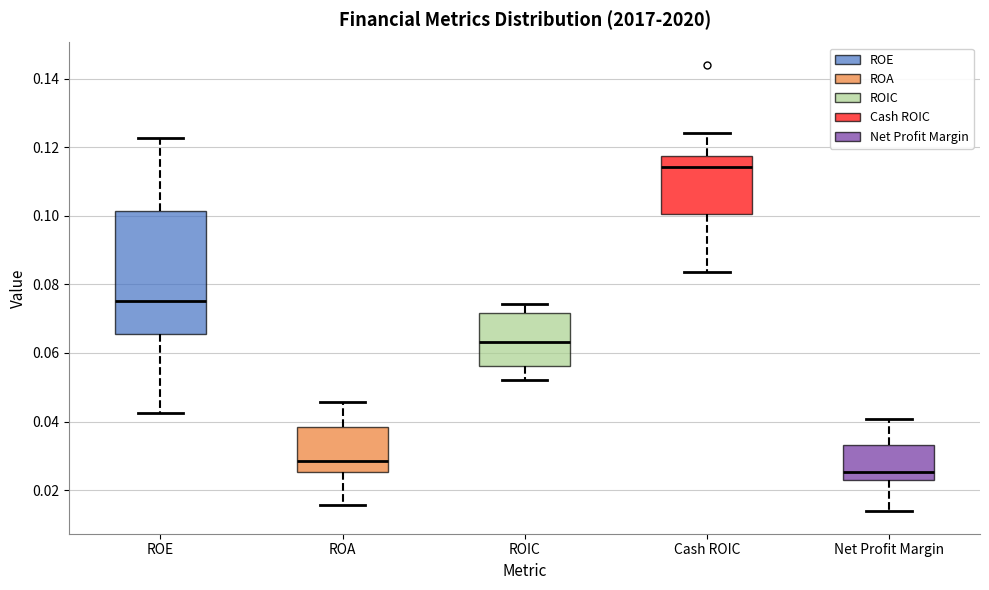

Where does the lower whisker of the box for ROA end on the y-axis? The values are not printed on the chart, so give them approximately, as read against the axis.

0.016